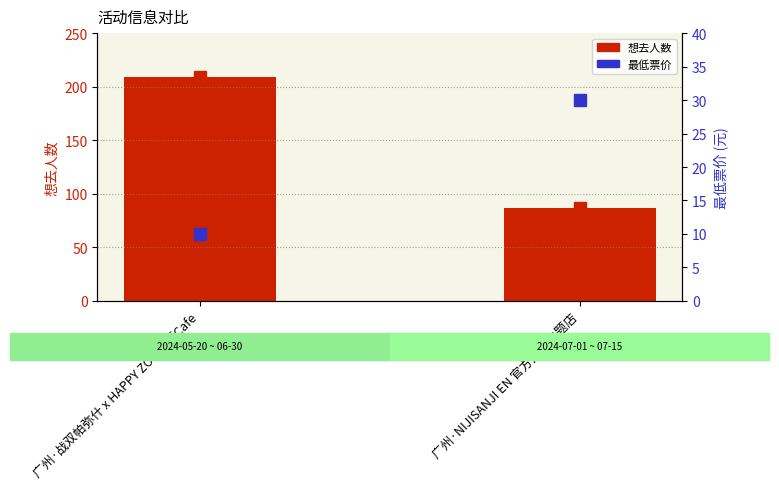

Which series has the widest spread of values?

想去人数